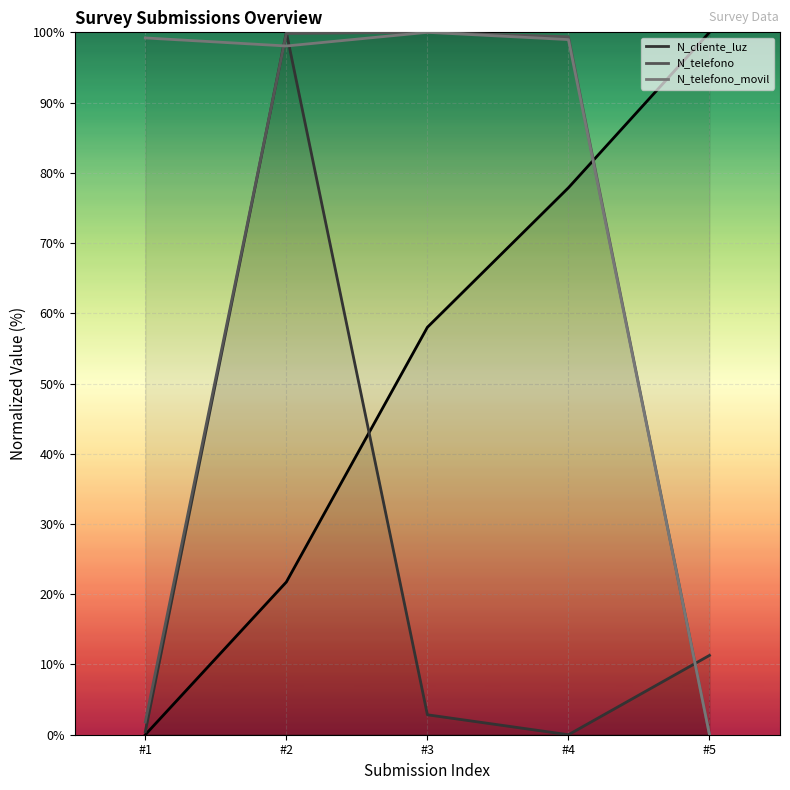

What is the difference between the N_cliente_luz values at #1 and #4?

0.4